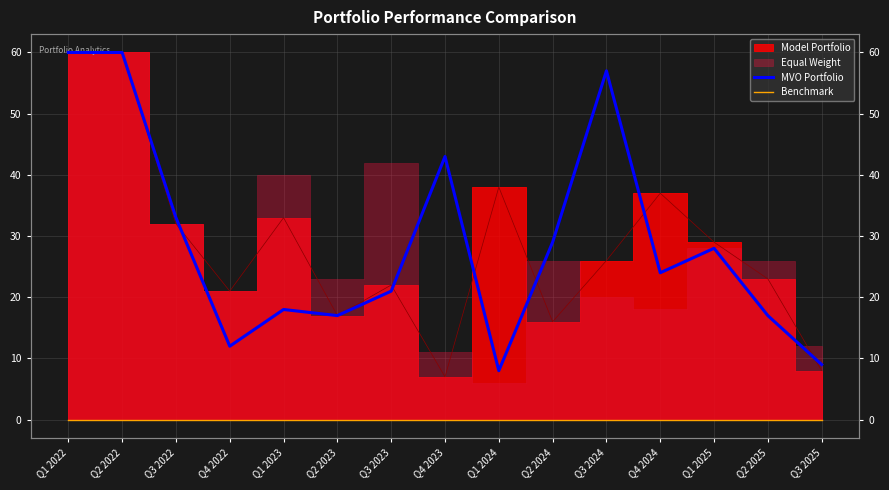

Does the chart display data point markers on the line(s)?

No